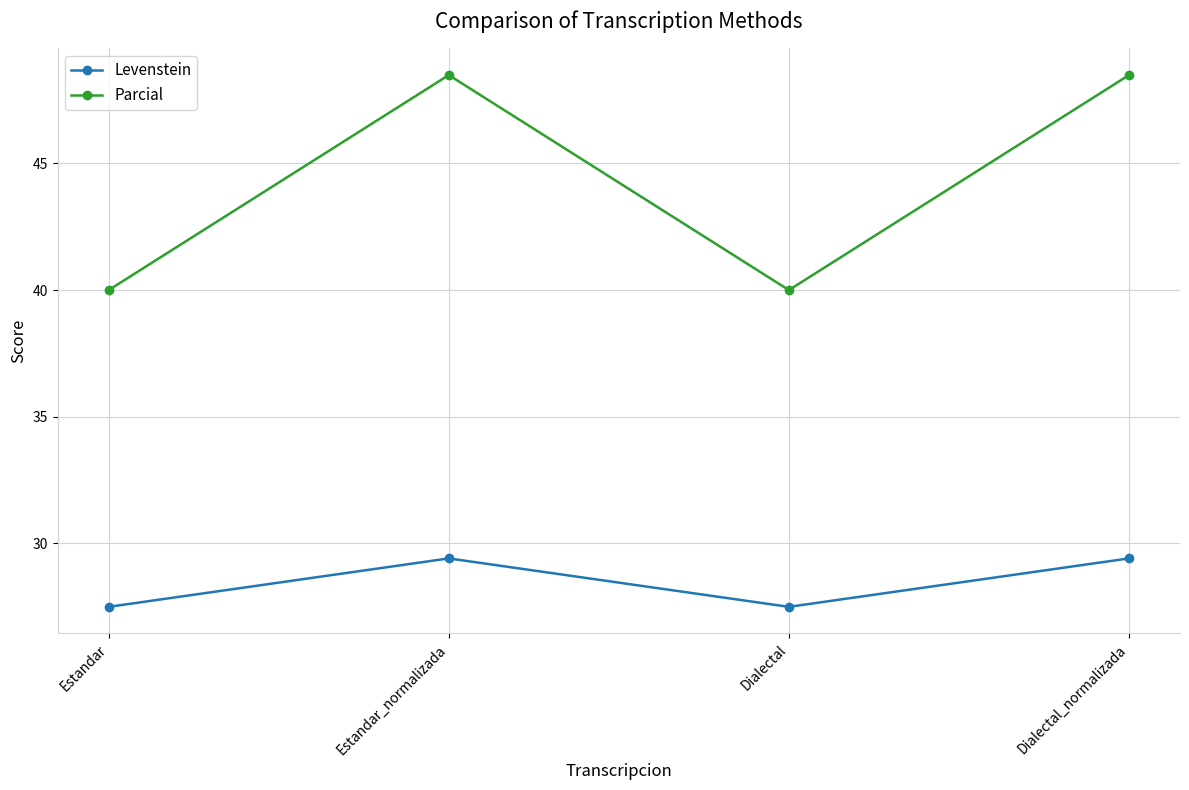

True or false: Levenstein and Parcial cross at least once.

False